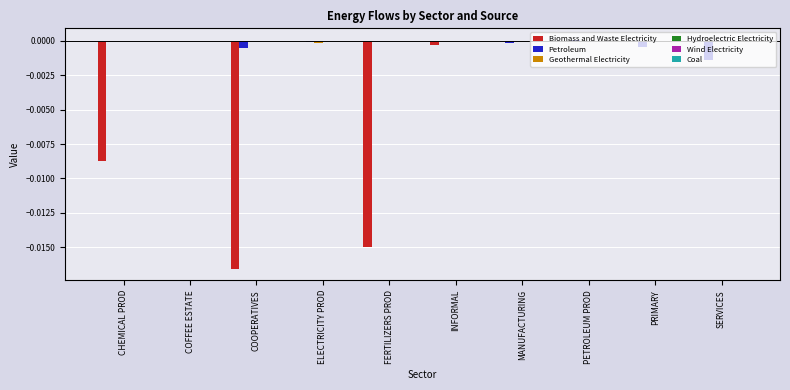

Which series changed the most between CHEMICAL PROD and ELECTRICITY PROD?

Biomass and Waste Electricity